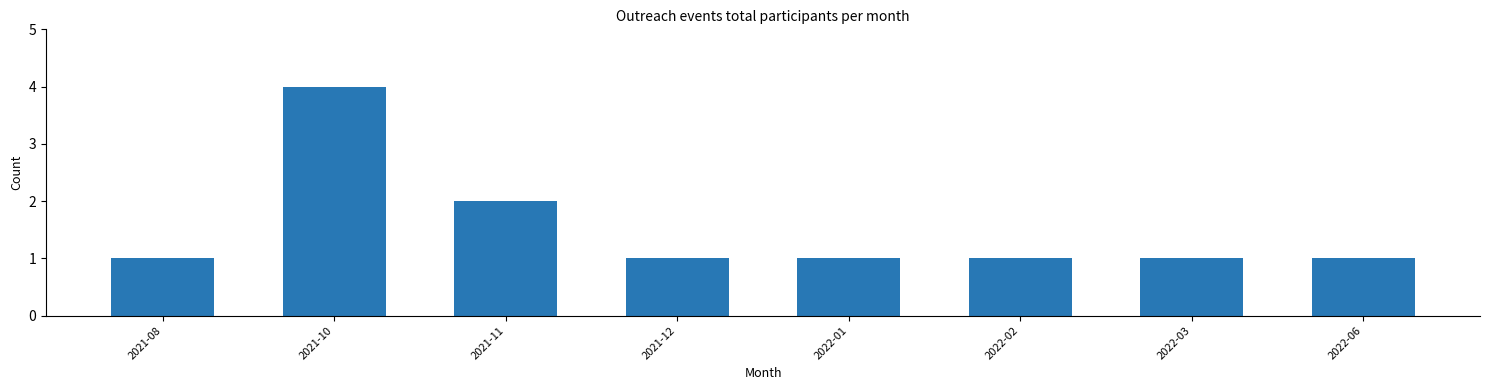

Reading left to right, extract all data points from this chart.

1	4	2	1	1	1	1	1